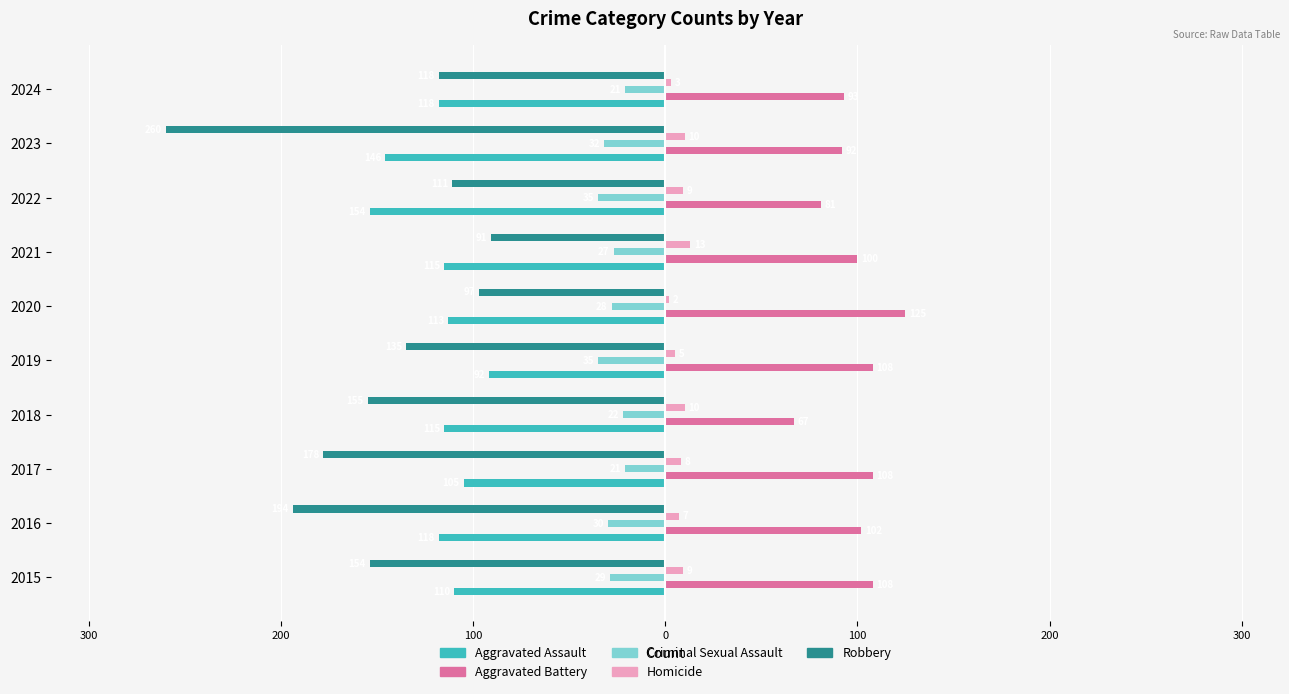

What are all the series names shown in the legend?

Aggravated Assault, Aggravated Battery, Criminal Sexual Assault, Homicide, Robbery